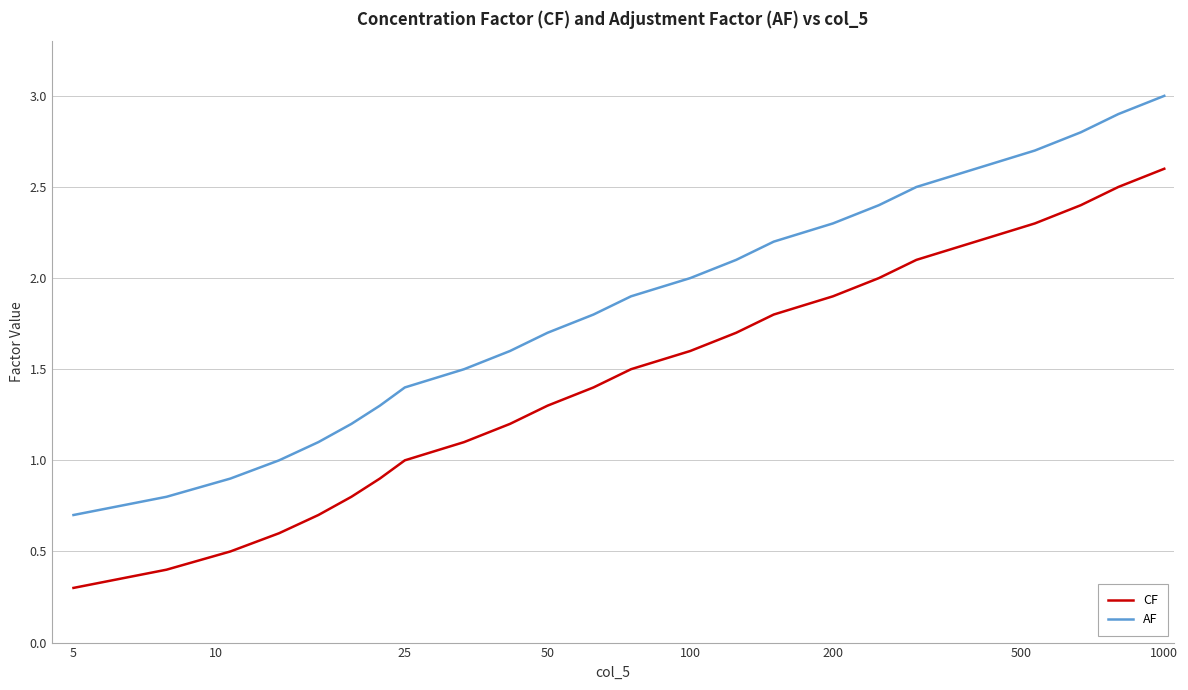

What is the greatest value displayed?

3.0